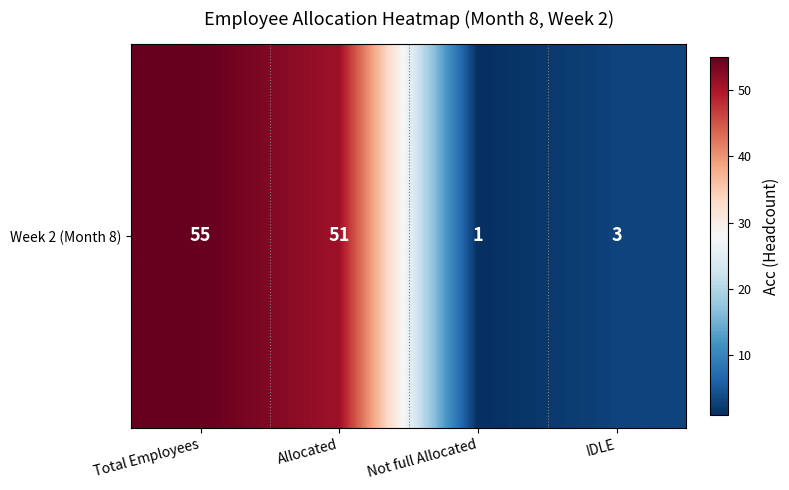

List the labels in order of value, smallest first.

Not full Allocated, IDLE, Allocated, Total Employees